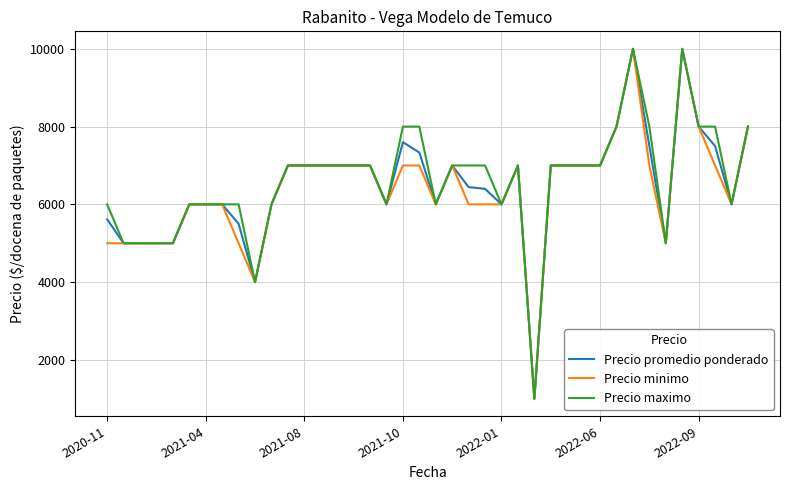

What is the highest value of the Precio maximo series?

10000